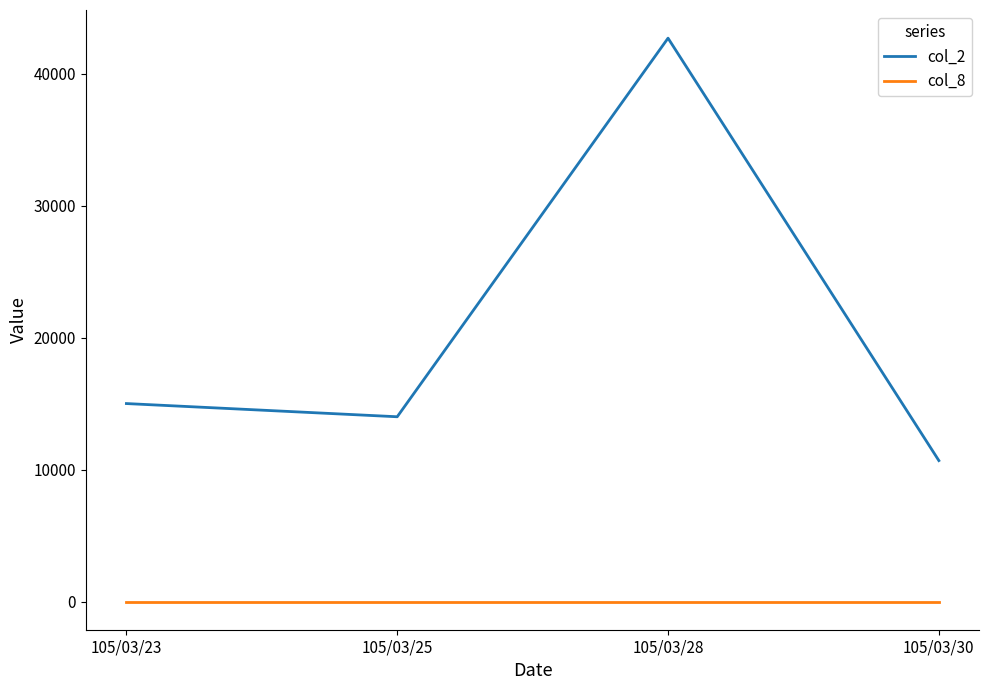

At which label does col_2 reach its peak?

105/03/28